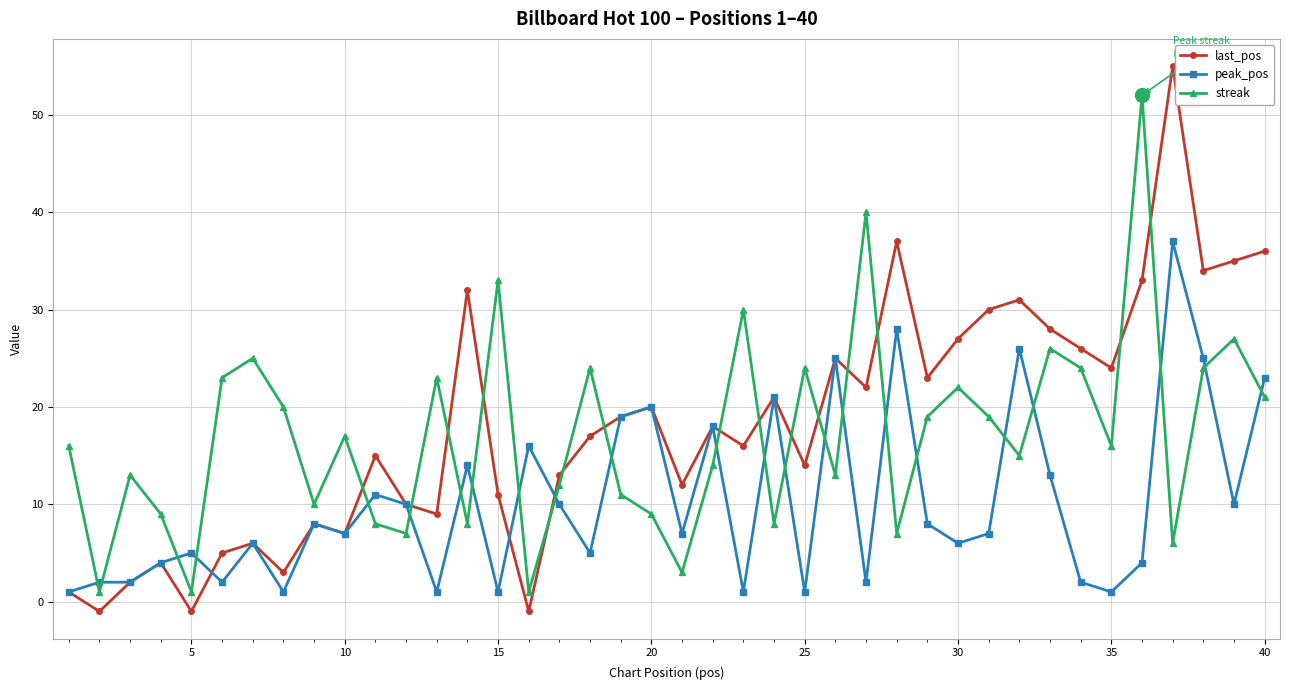

Which series has the widest spread of values?

last_pos